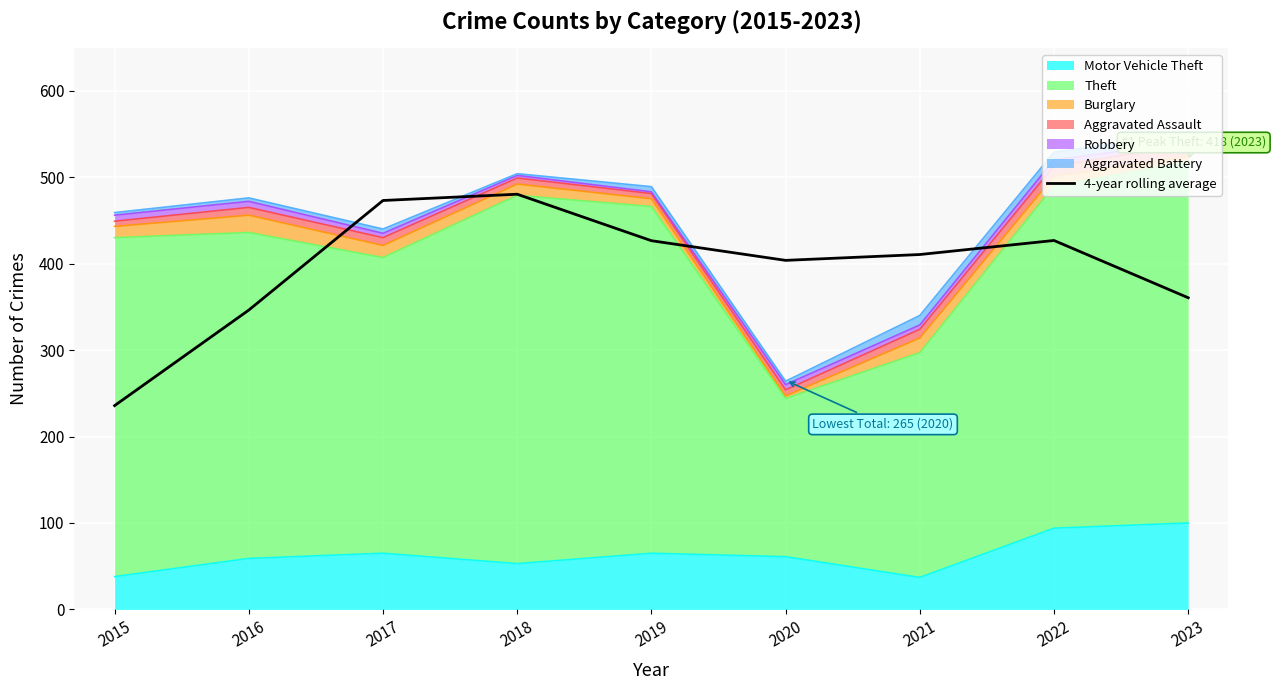

List the labels in order of value, smallest first.

2015, 2016, 2023, 2020, 2021, 2019, 2022, 2017, 2018